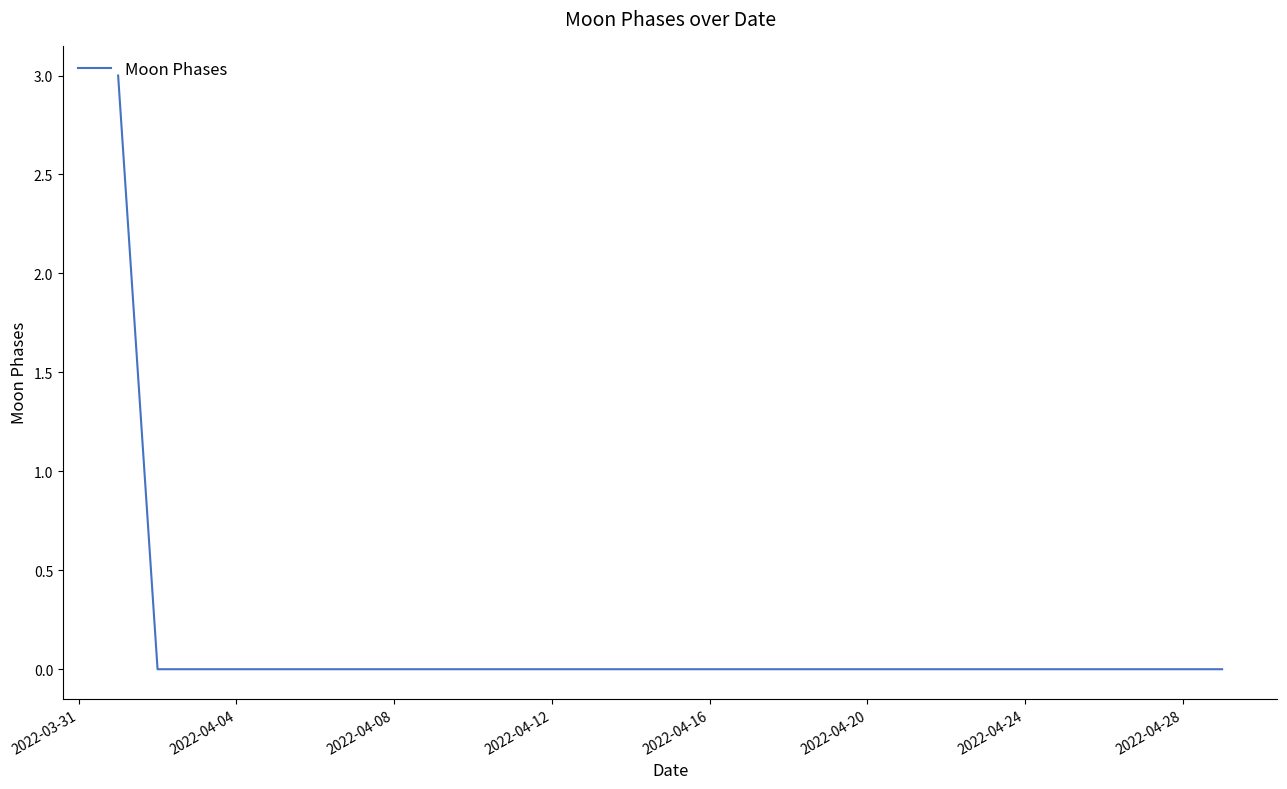

Reading right to left, list all the values displayed in this chart.

0	0	0	0	0	0	0	0	0	0	0	0	0	0	0	0	0	0	0	0	0	0	0	0	0	0	0	0	3